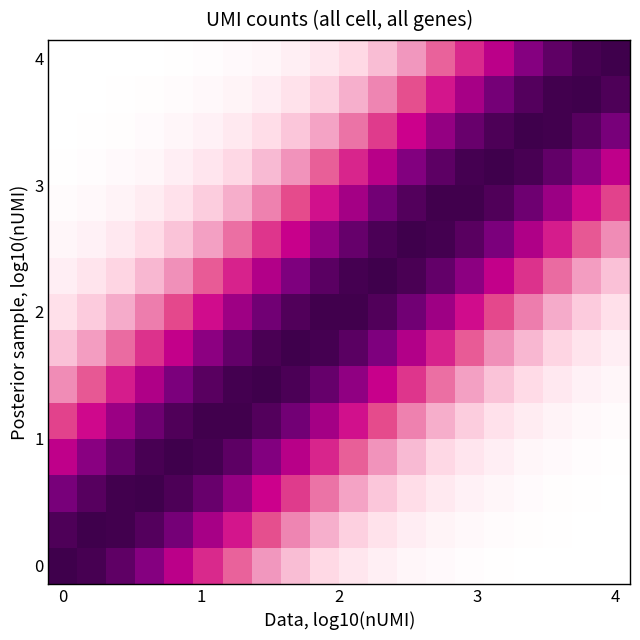

At how many categories does at least one series exceed 0?

20